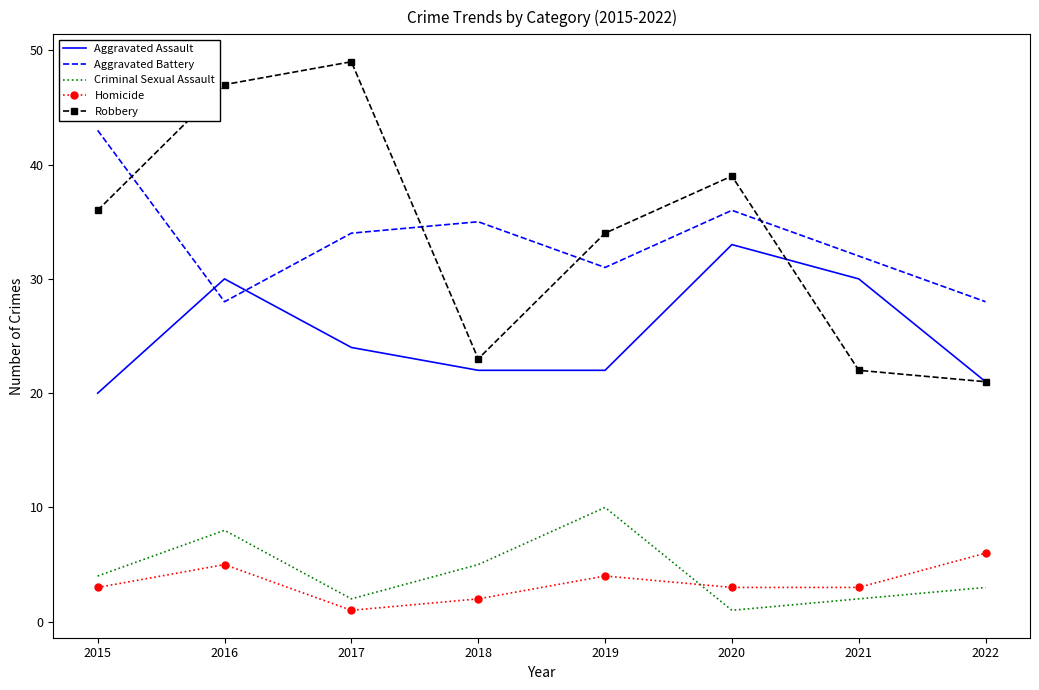

The value of Aggravated Assault at 2021 is 13. True or false?

False